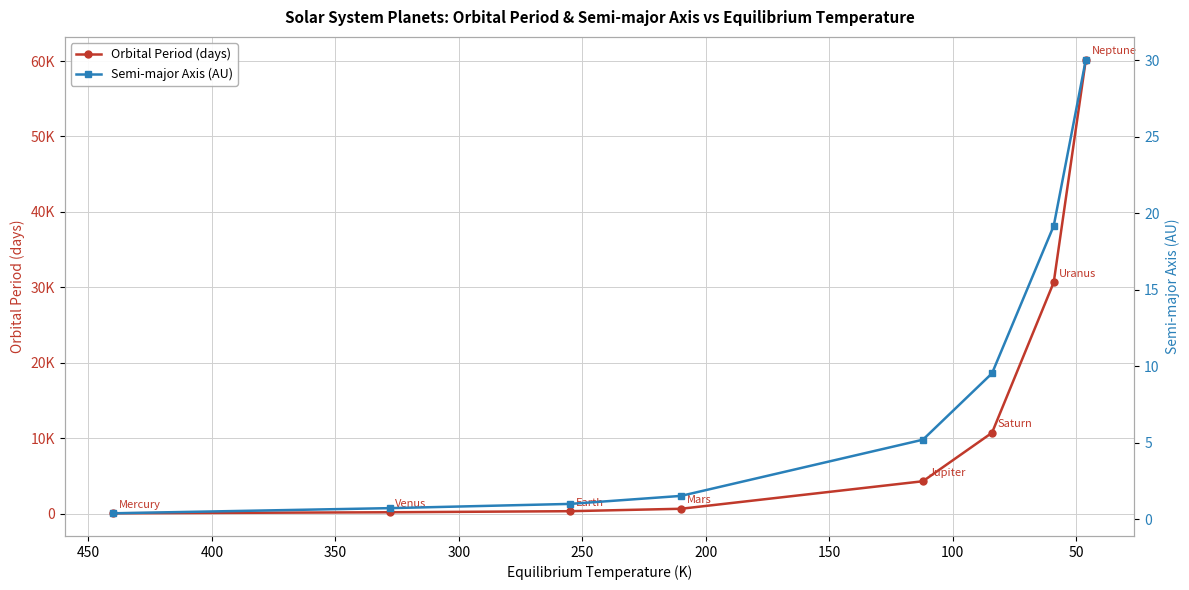

What is the average value of the Semi-major Axis (AU) series?

8.5